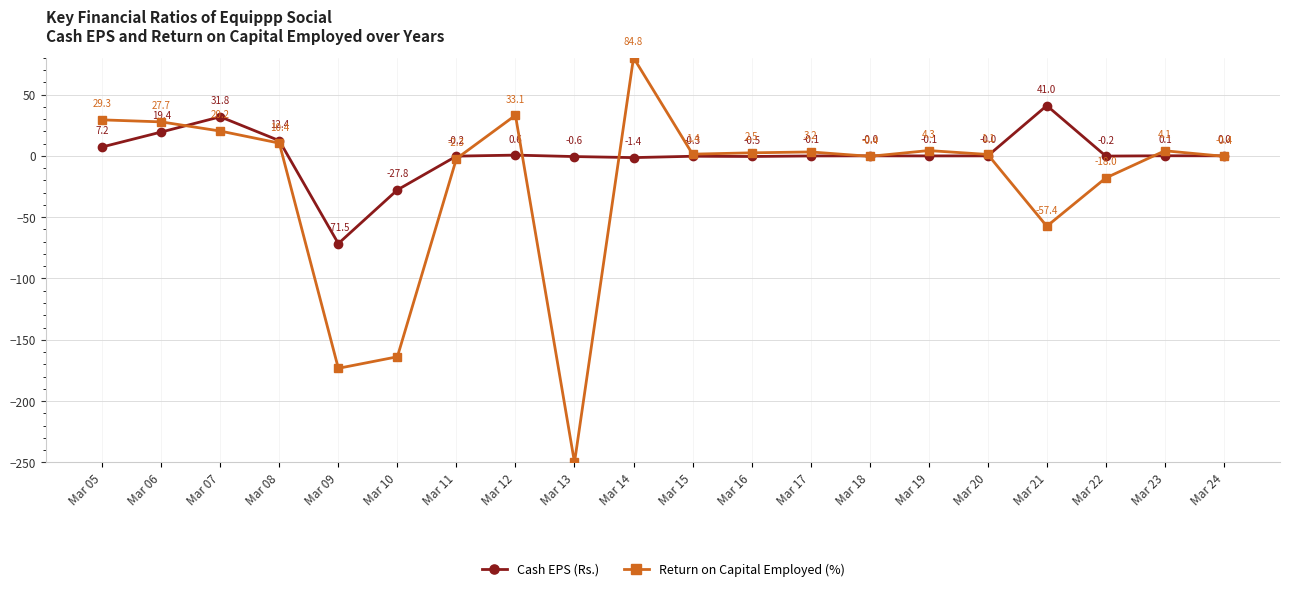

How many positive values does the Cash EPS (Rs.) series have?

8